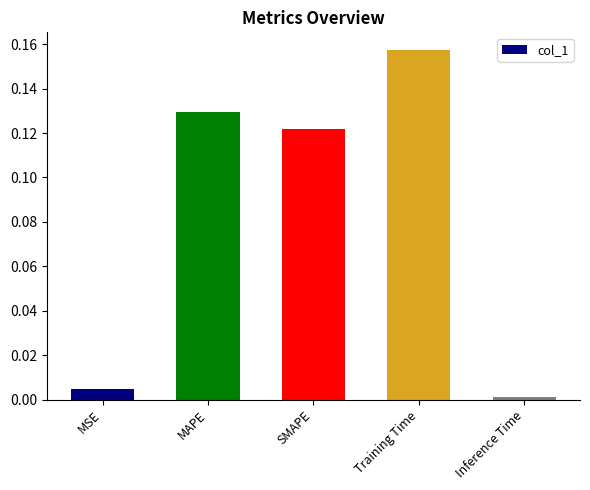

What is the change in value from MSE to SMAPE?

+0.1